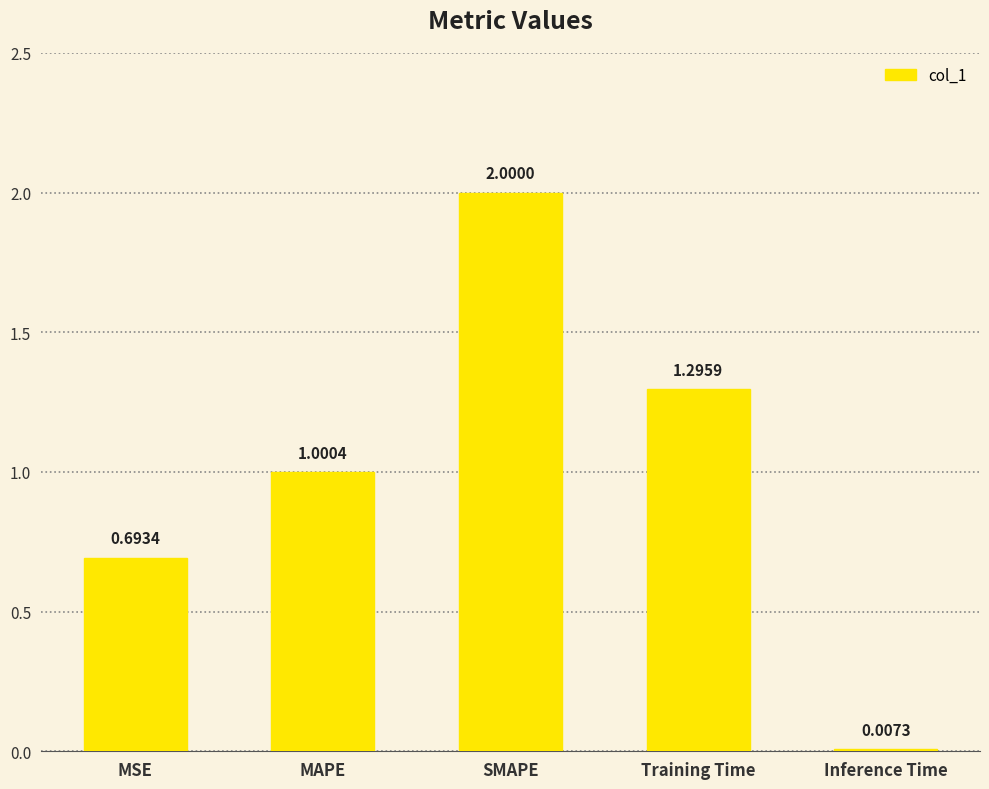

Which has a higher value, SMAPE or MSE?

SMAPE